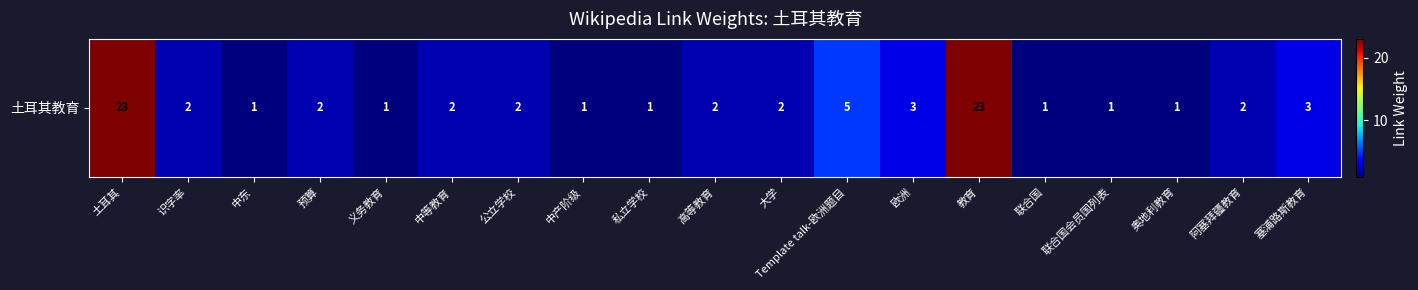

What is the greatest value displayed?

23